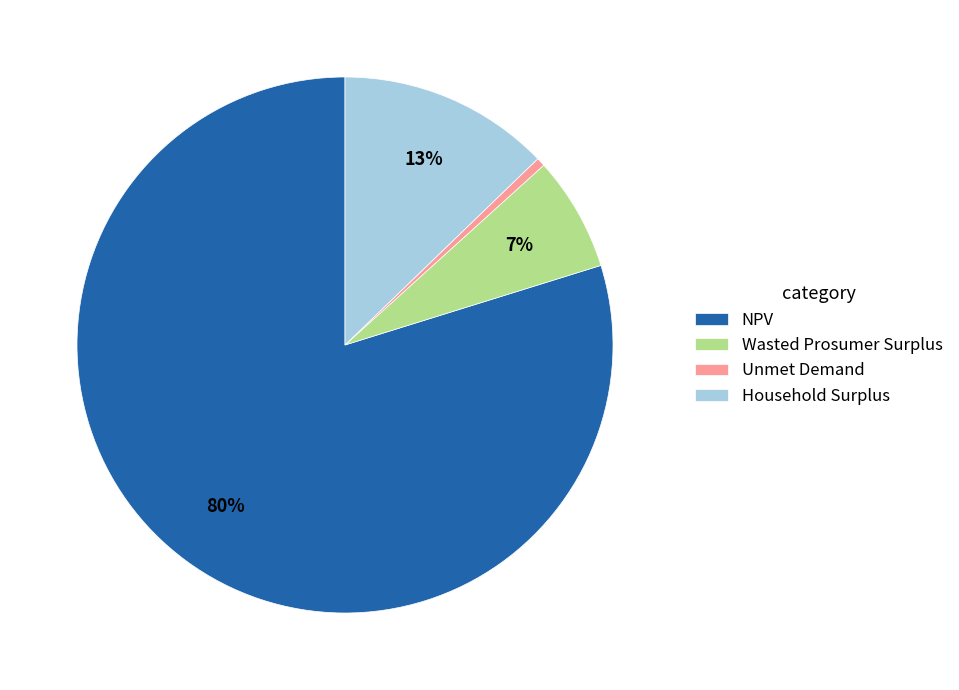

To the nearest percent, what is the combined percentage of NPV and Unmet Demand?

80%